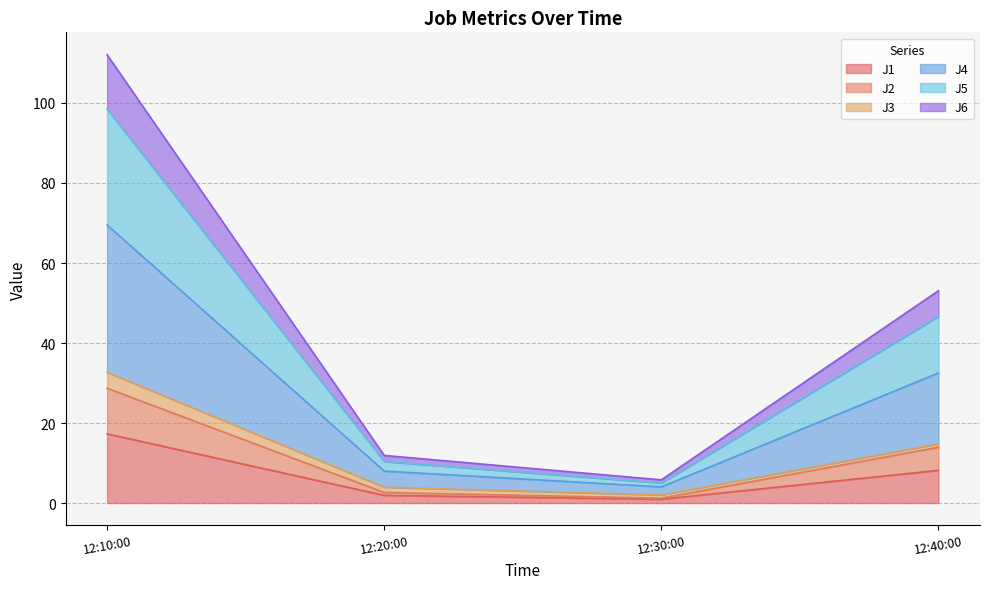

At which label does J1 reach its peak?

12:10:00